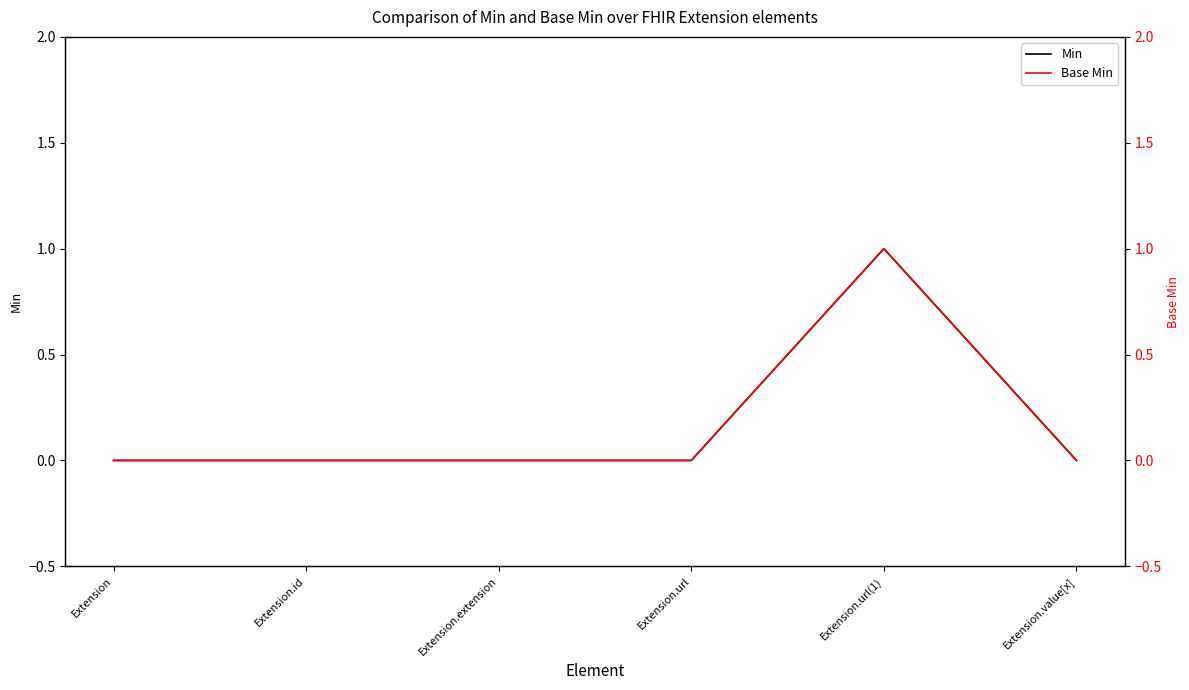

Is it true that Min equals 0 at Extension?

True